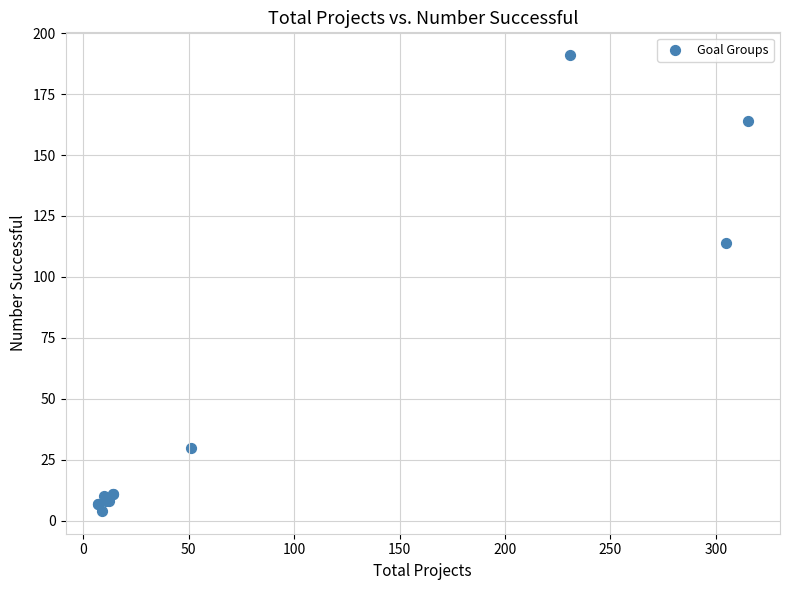

What Y value in the scatter plot is closest to 97?

114